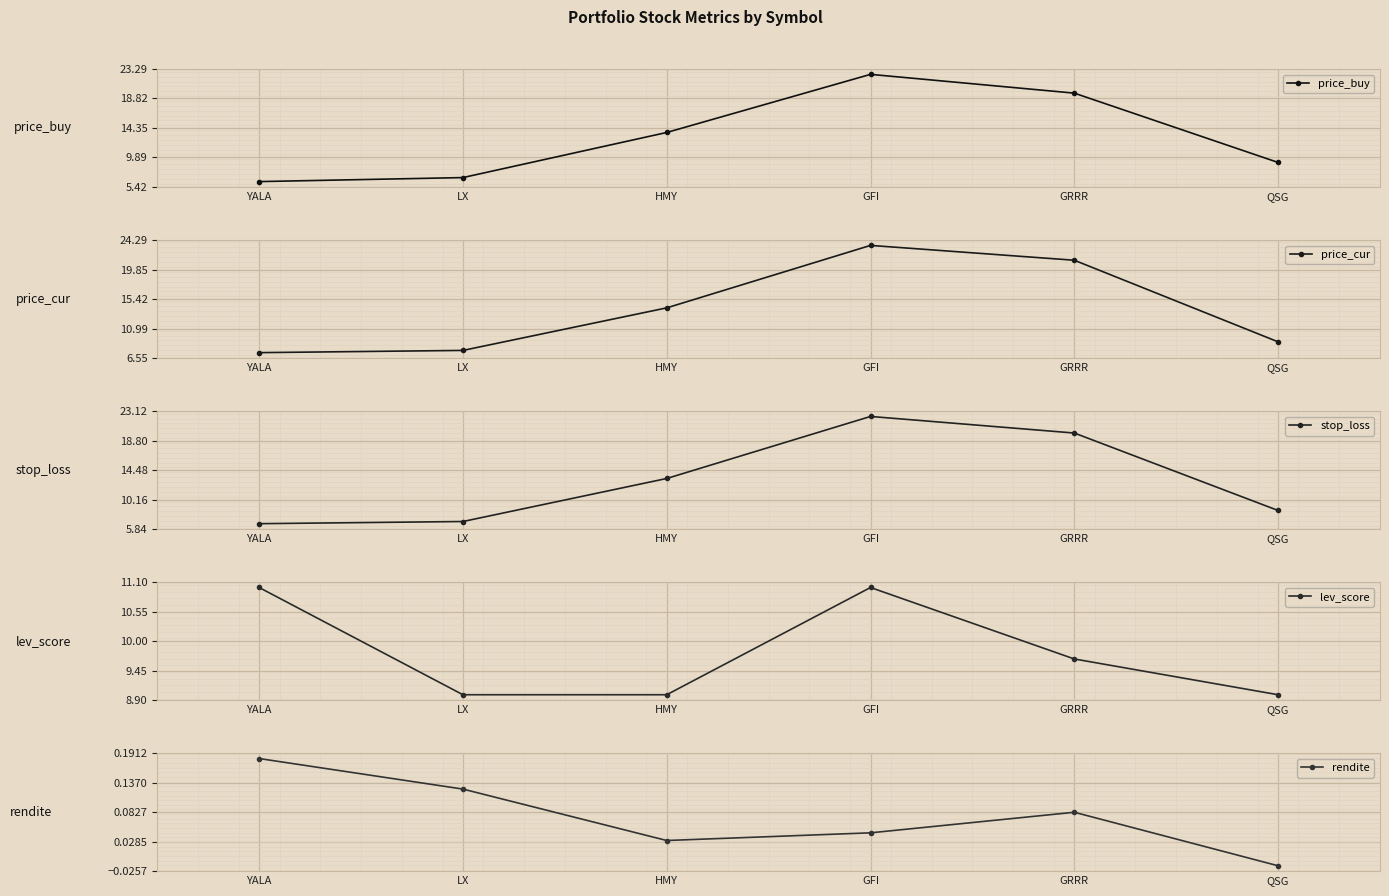

The rendite series shows 0.1 at GRRR. True or false?

False